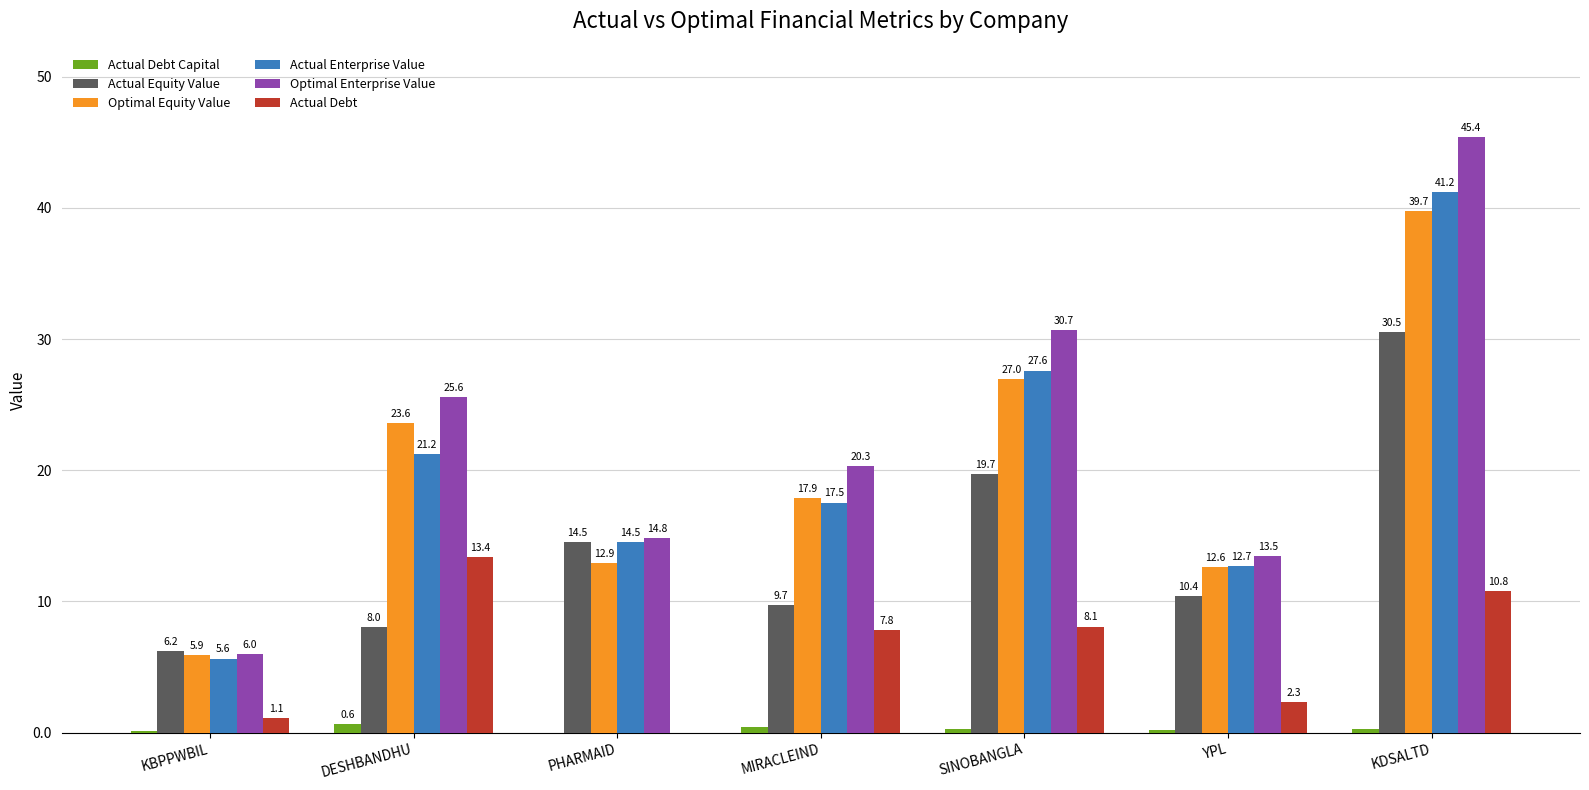

What is the approximate value of Actual Equity Value at KBPPWBIL?

6.2